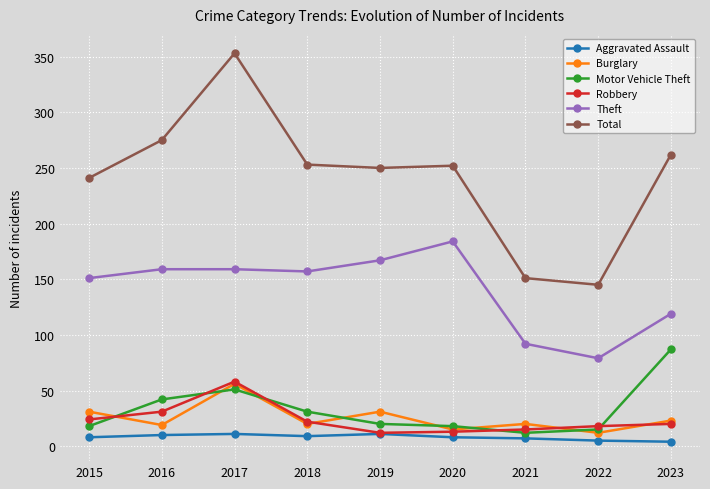

Which category has the highest value in the Burglary series?

2017